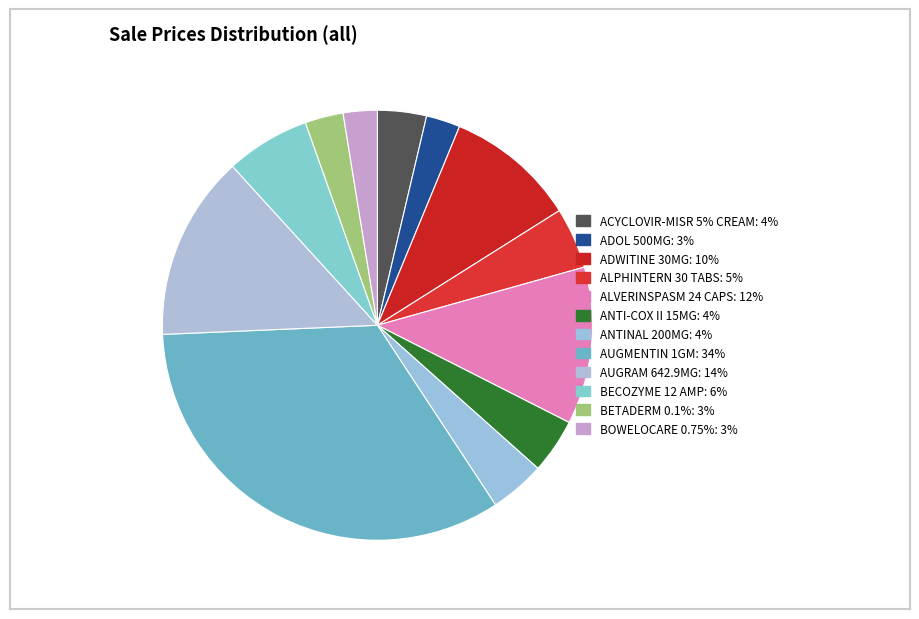

Count the number of slices in the pie.

12